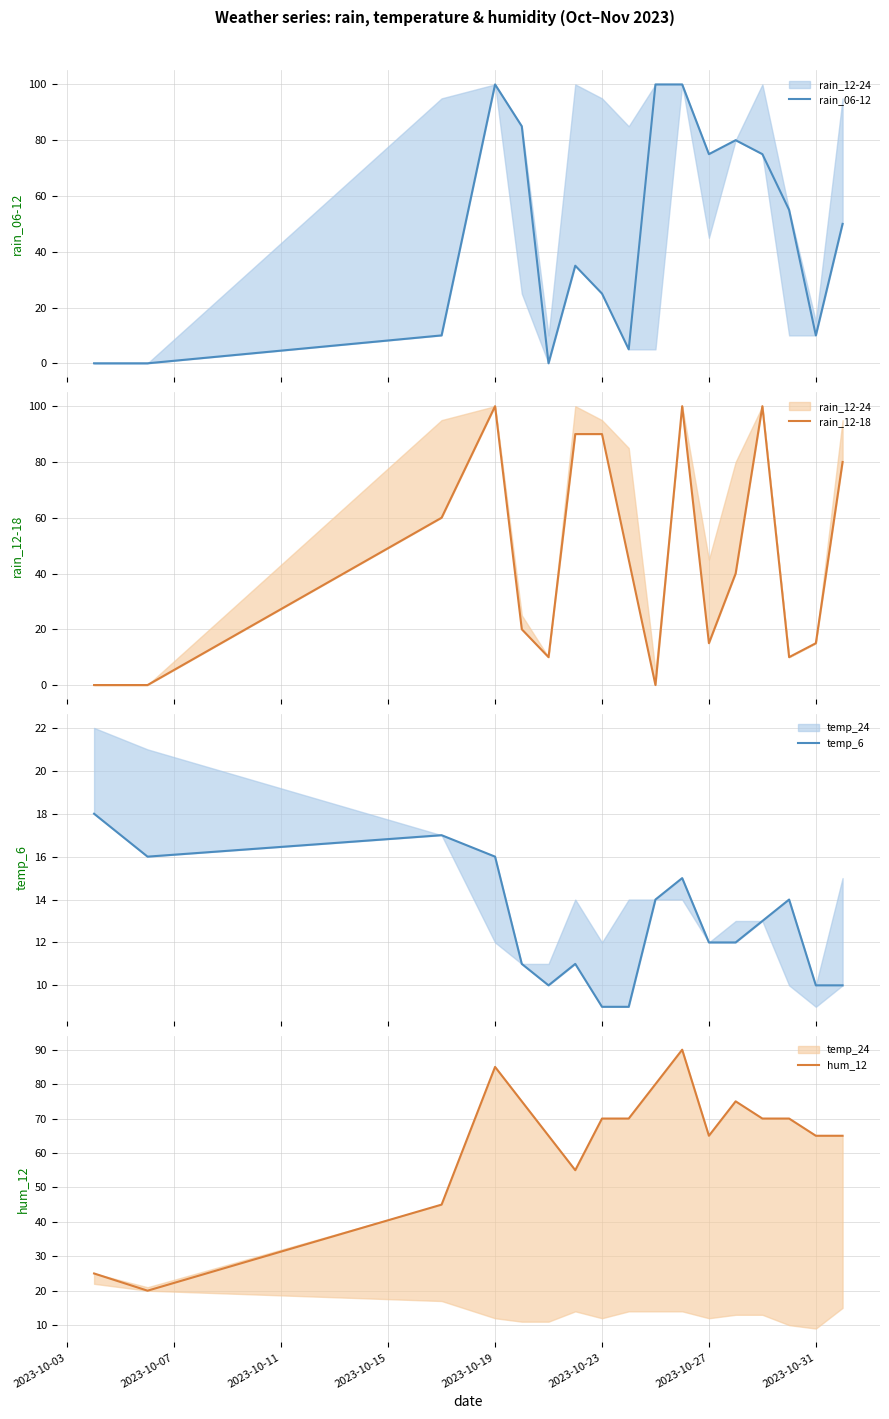

Does the chart have visible grid lines?

Yes